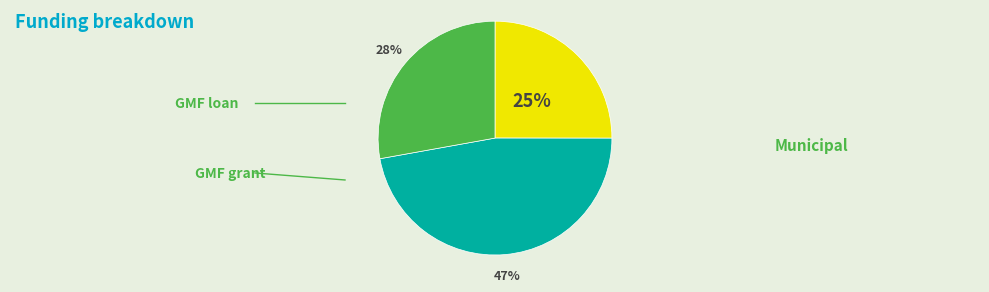

Is there any slice that represents more than half of the pie?

No